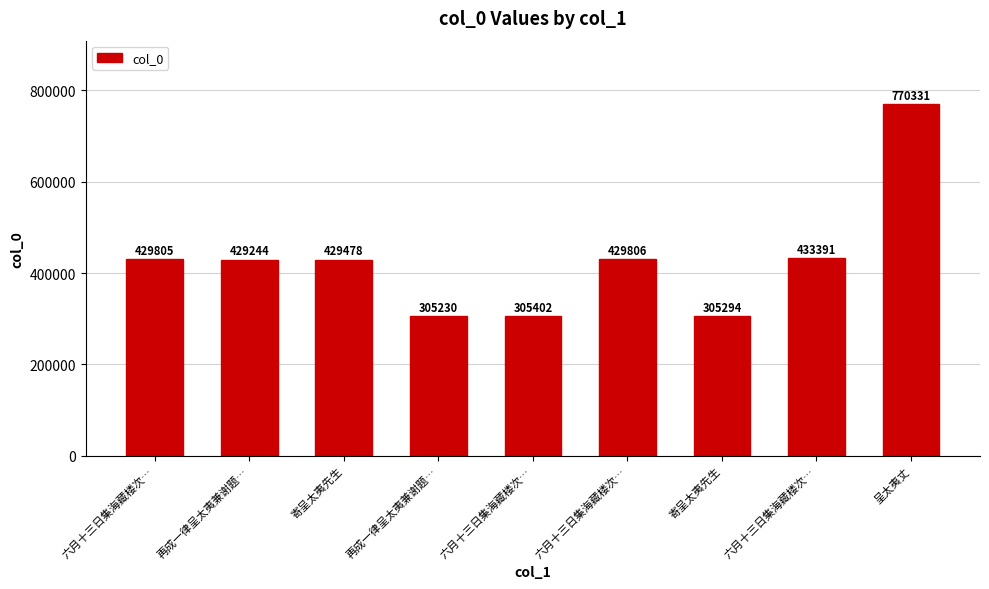

How many data points are less than 429478?

4